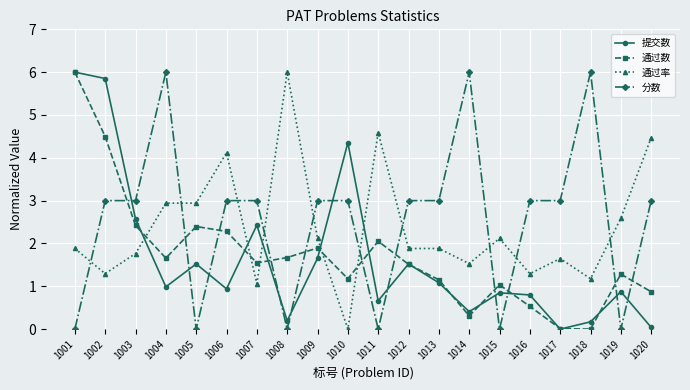

What is the difference between the highest and lowest values at 1007?

1.9